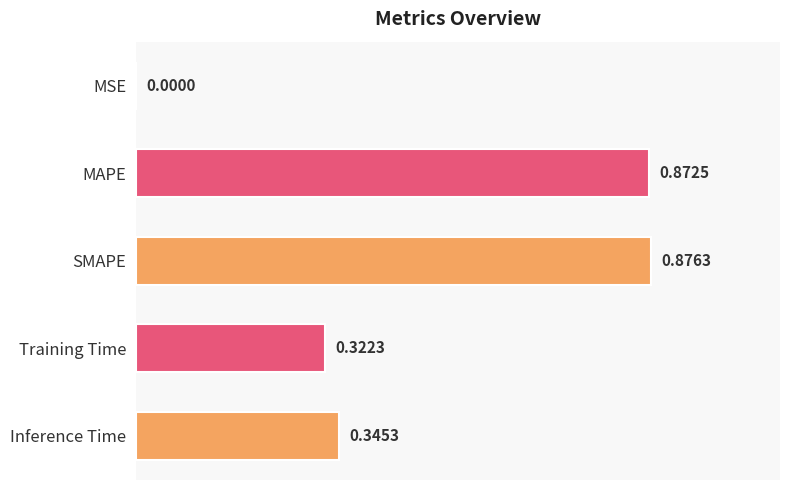

Are the bars horizontal?

Yes